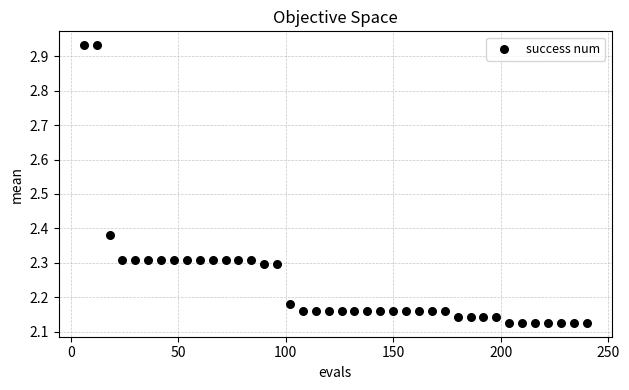

What is the range of Y values (max minus min)?

0.8